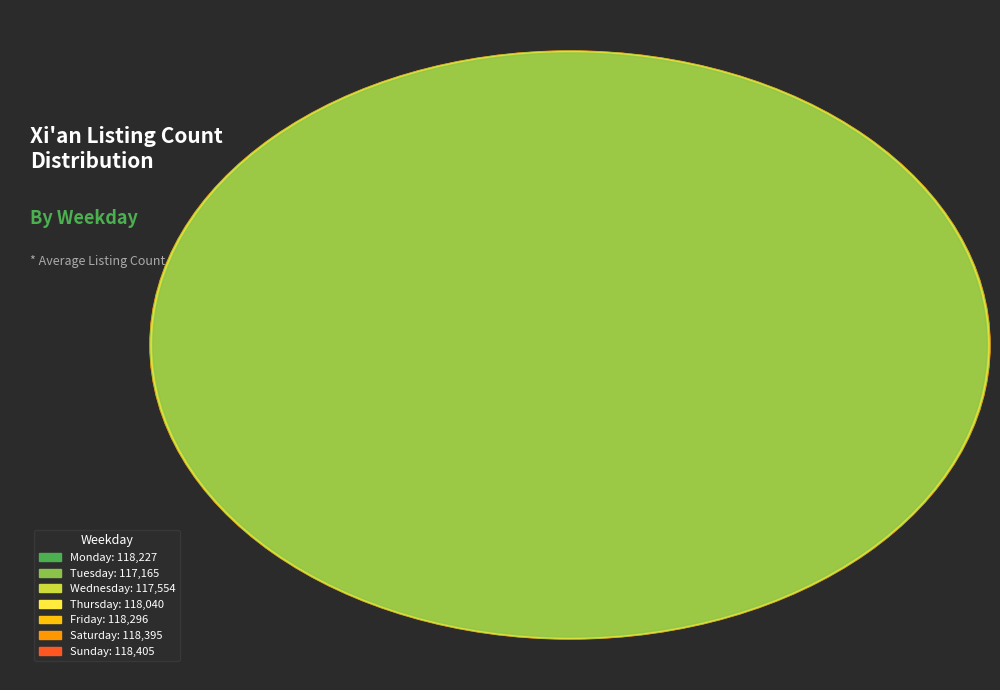

To the nearest percent, what percentage of the pie is Saturday?

14%